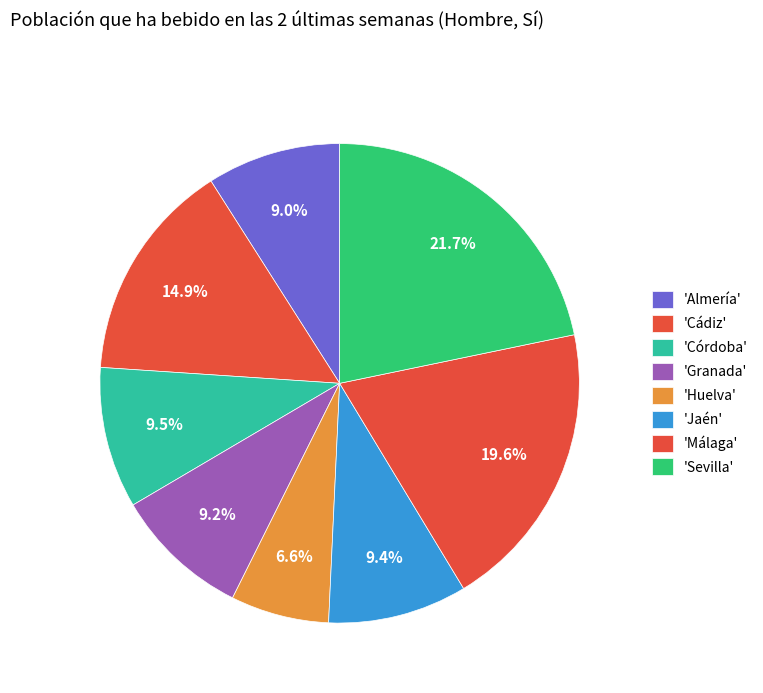

How many segments does this pie chart have?

8